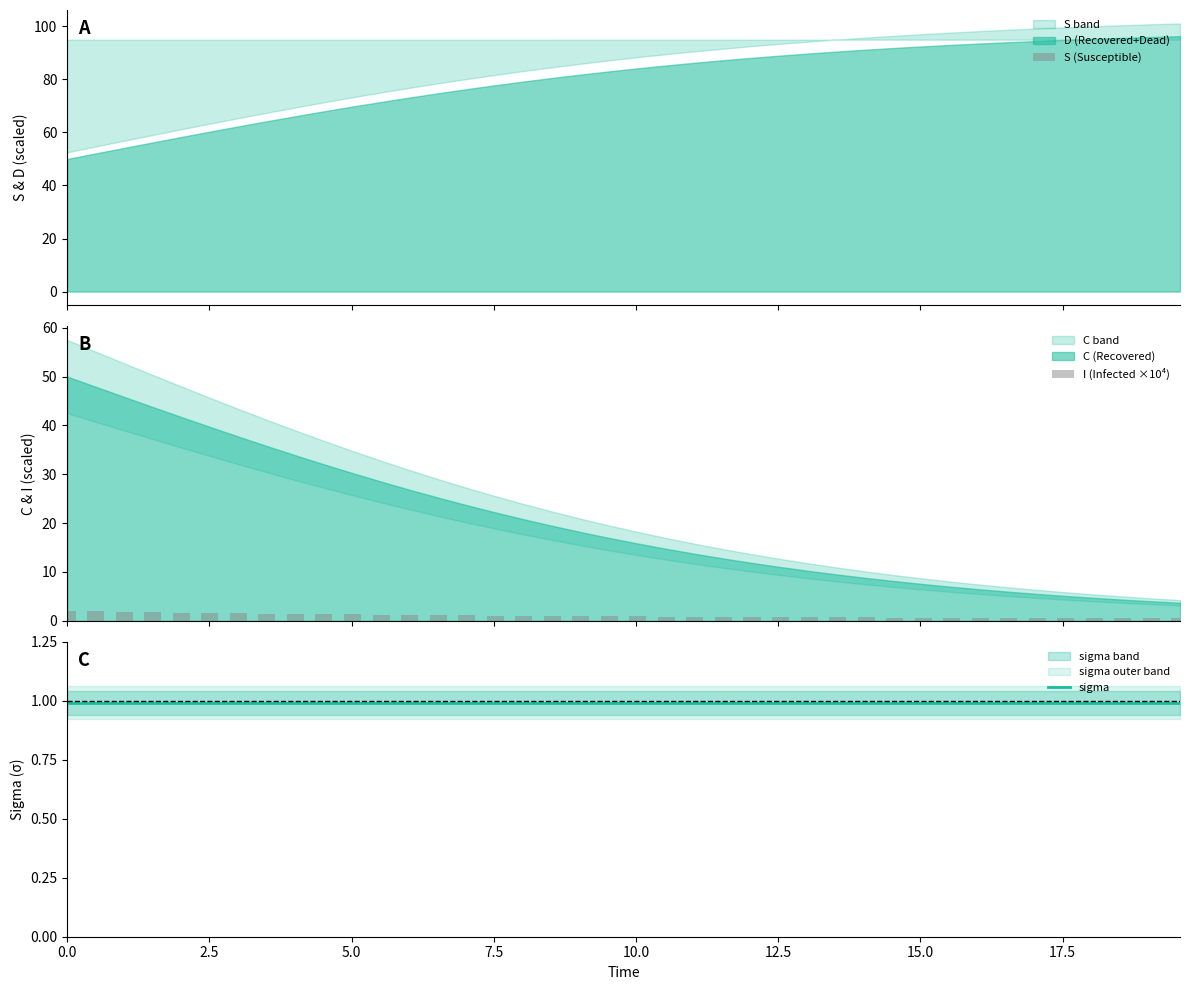

What is the label of the 18th bar from the left?

17